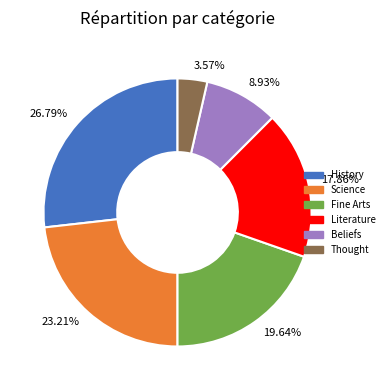

Is it true that History is 34% of the pie?

False